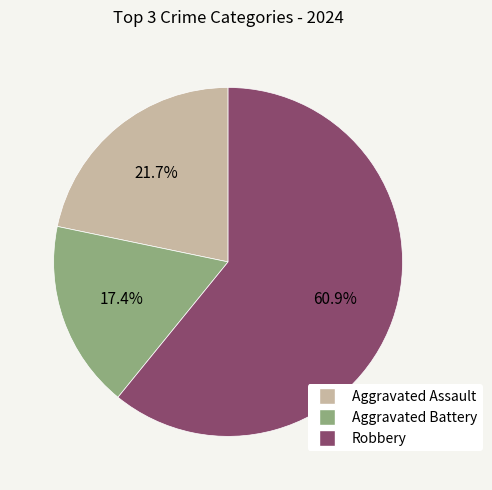

Approximately how many times larger is the value at Aggravated Battery compared to Robbery?

0.3